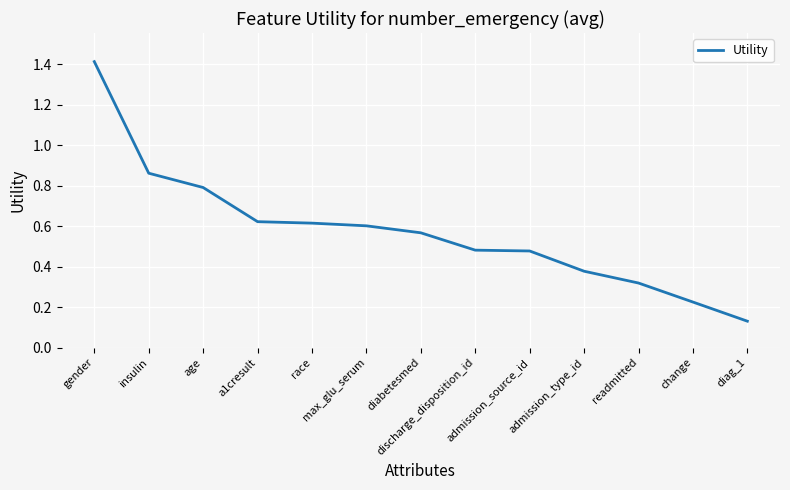

What is the greatest value displayed?

1.4